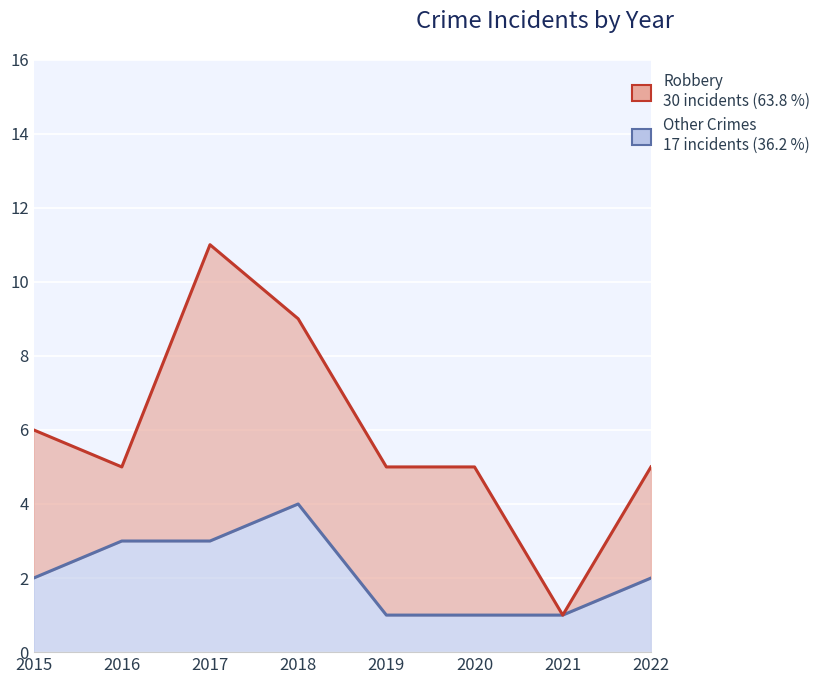

Where does the data first go above 2?

2016